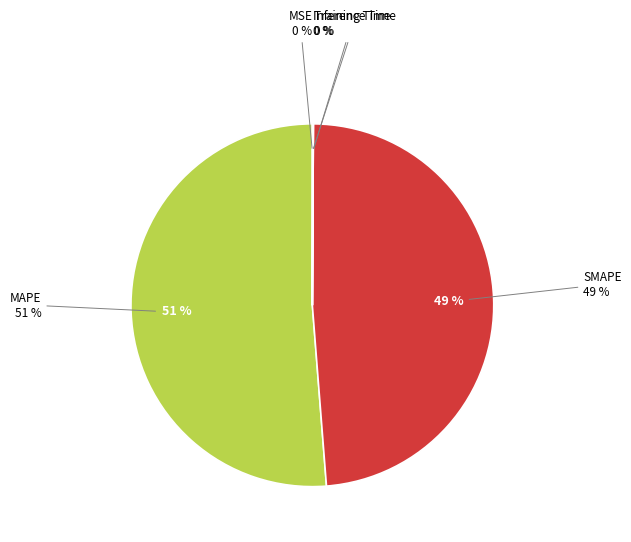

How much of the chart is everything except Training Time?

100.0%